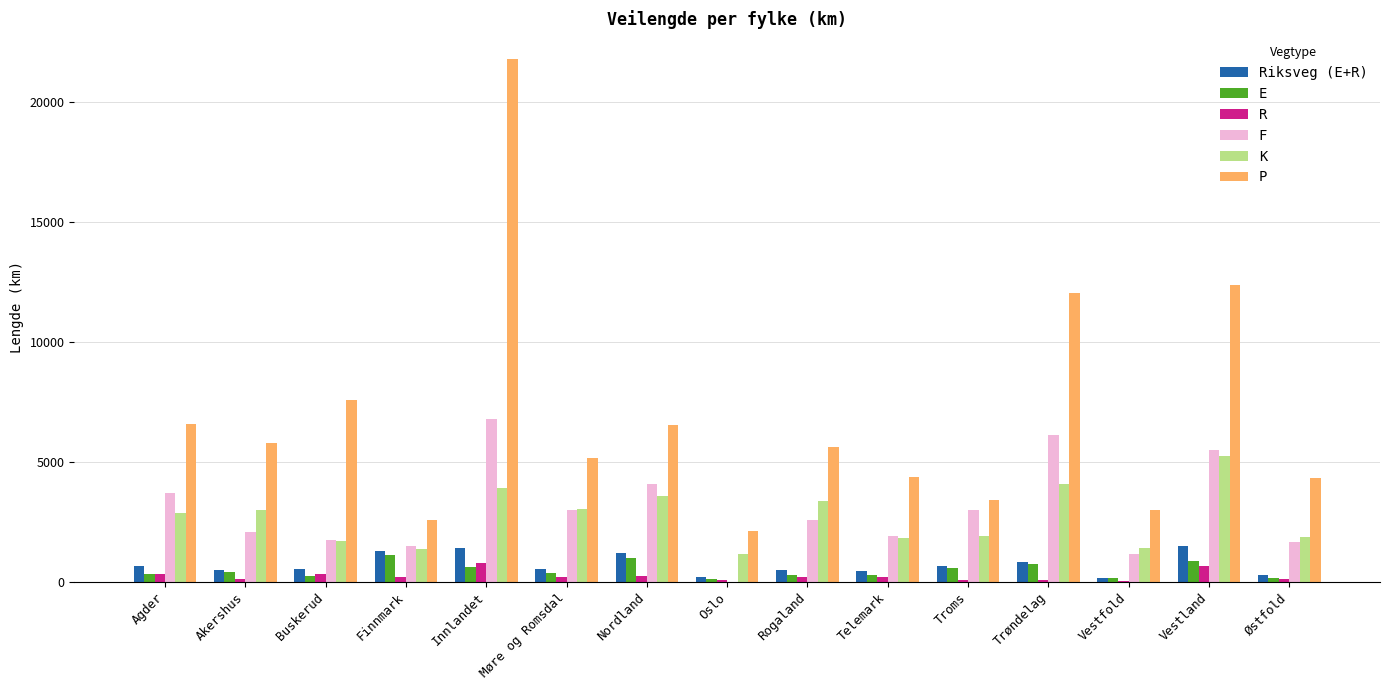

At which category is the sum across all series the highest?

Innlandet